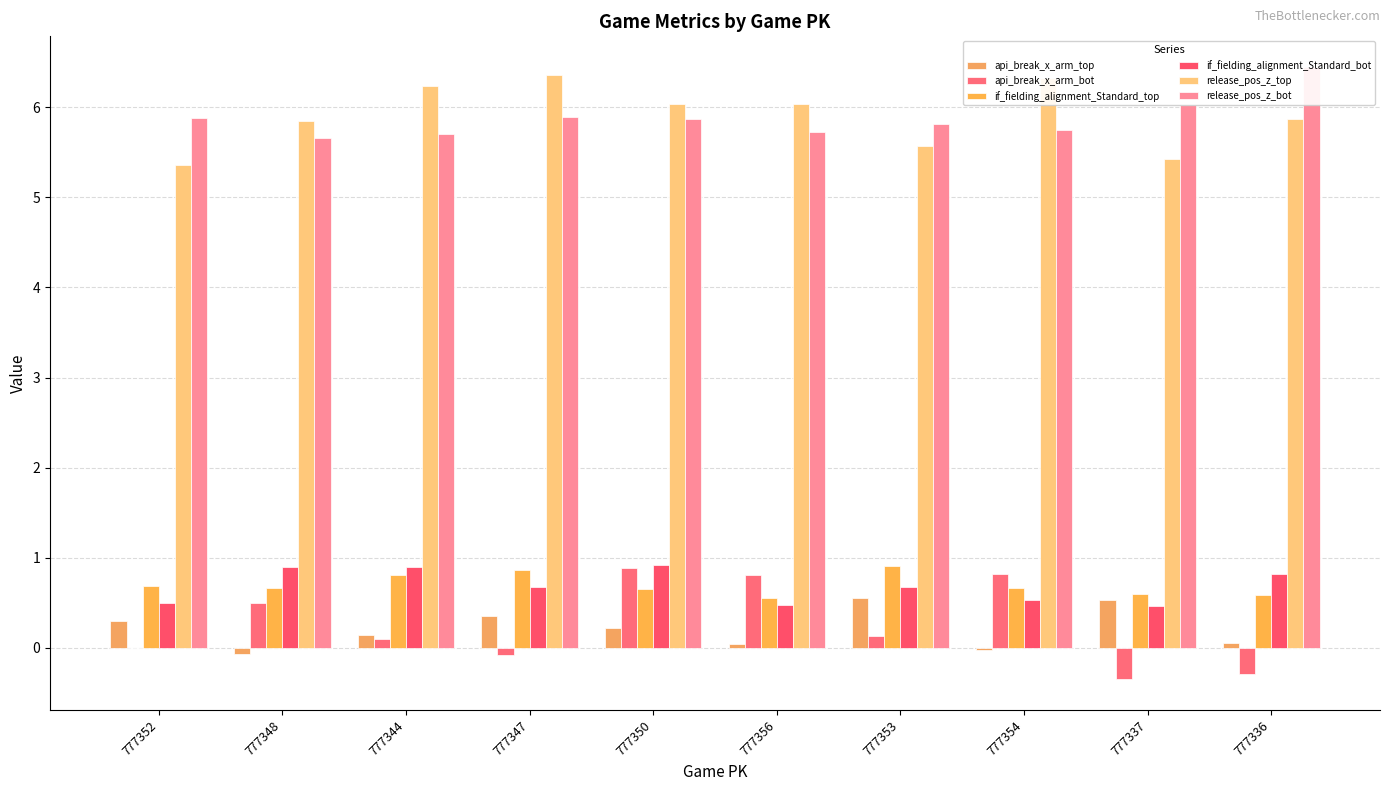

At how many categories does at least one series exceed 6?

7